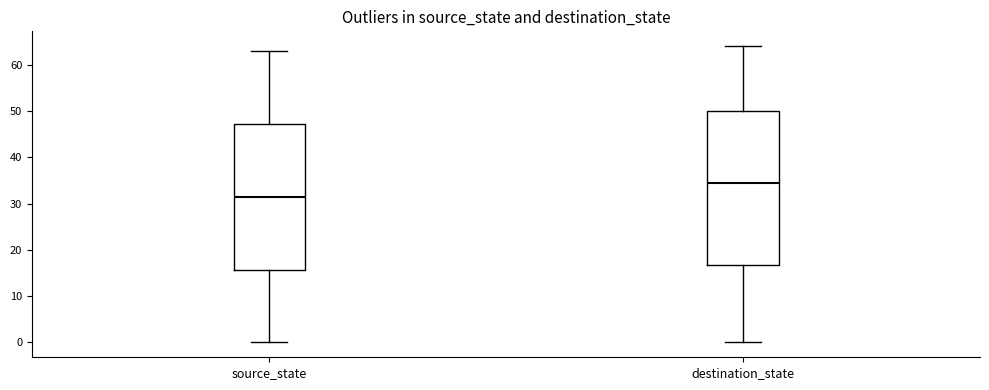

Which box's median line is the lowest?

source_state